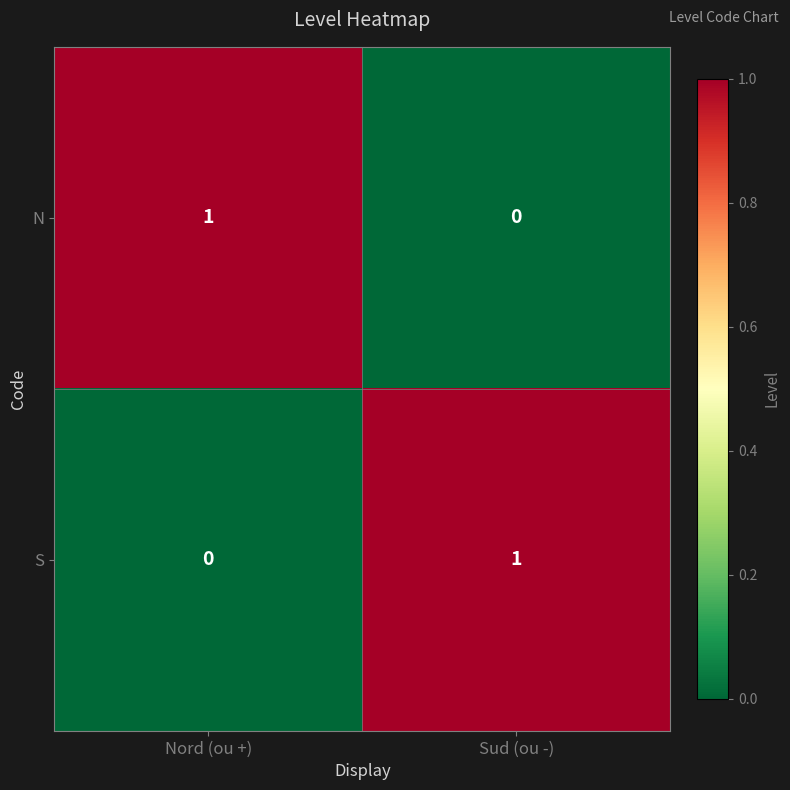

At which label is N closest to 0?

Sud (ou -)